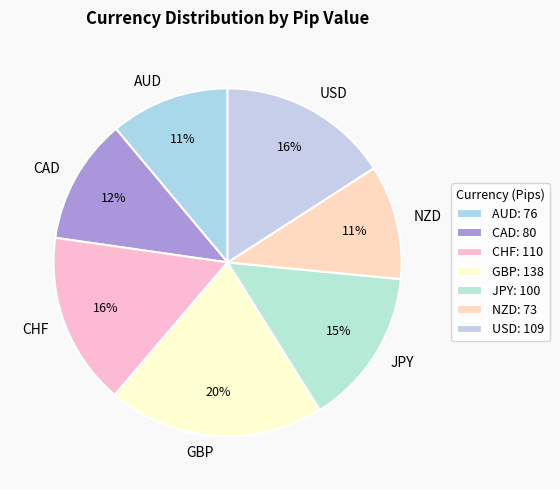

To the nearest percent, what is the average slice percentage?

14%